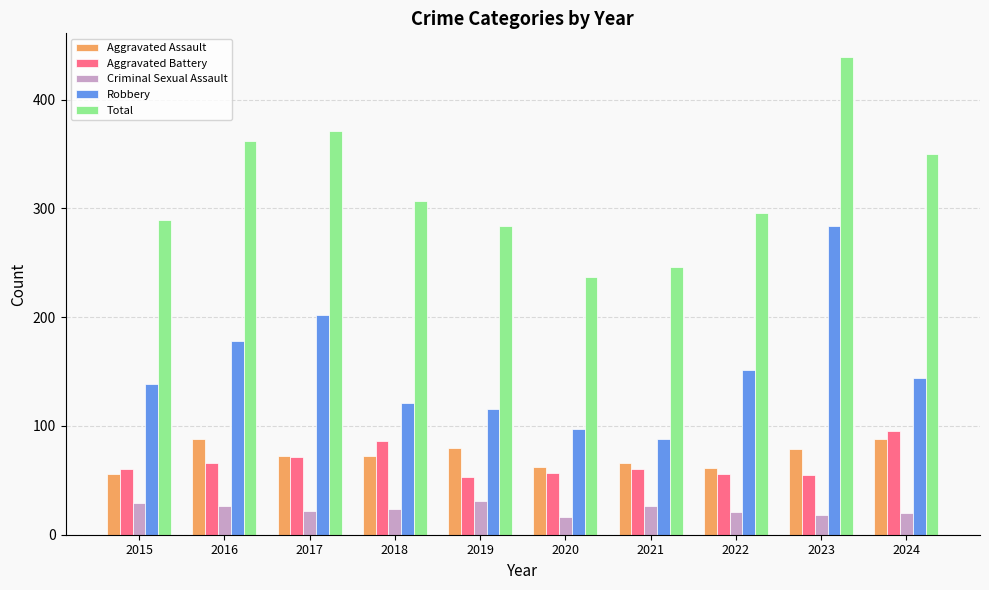

Is the value of Robbery at 2024 greater than the value of Aggravated Battery at 2023?

Yes